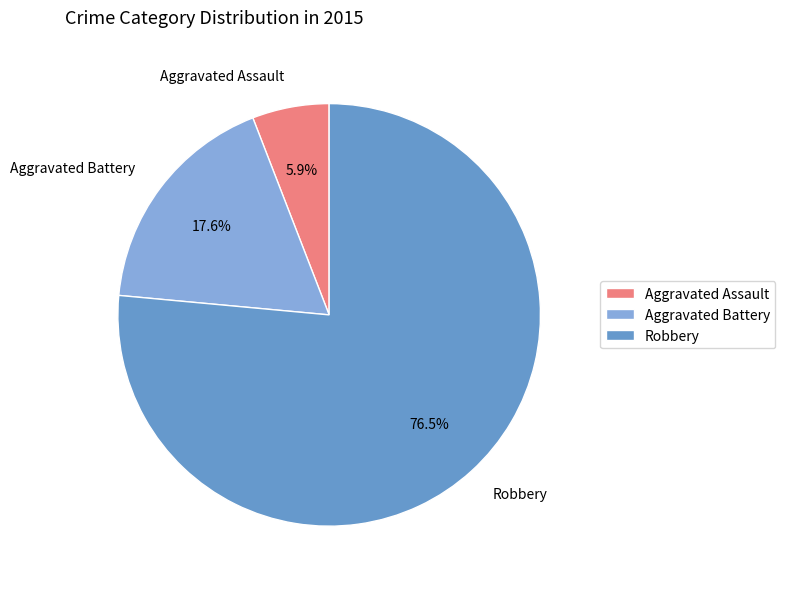

Is it true that Aggravated Assault is 12% of the pie?

False